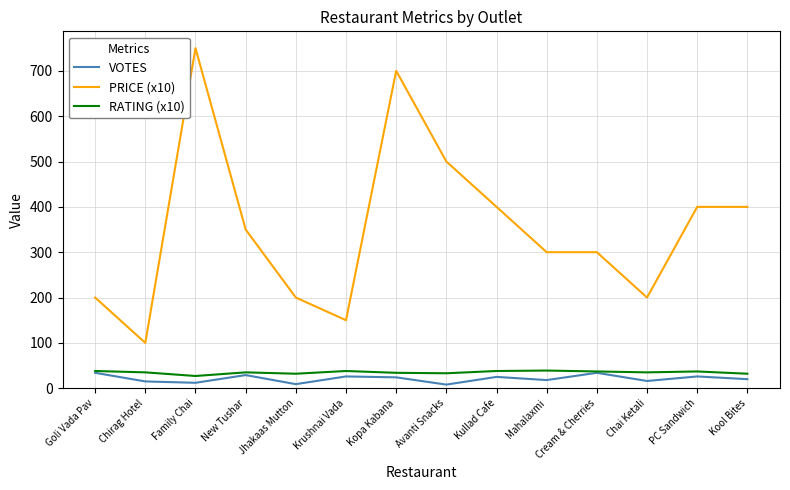

What position from the right is Cream & Cherries?

4